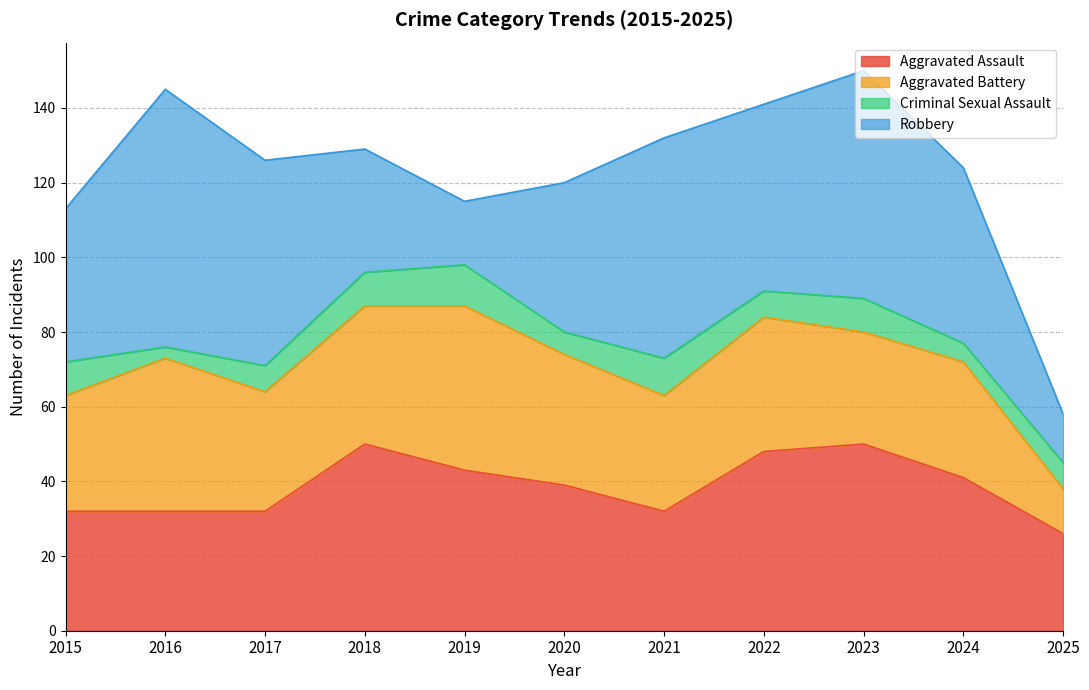

The value of Criminal Sexual Assault at 2022 is 7. True or false?

True